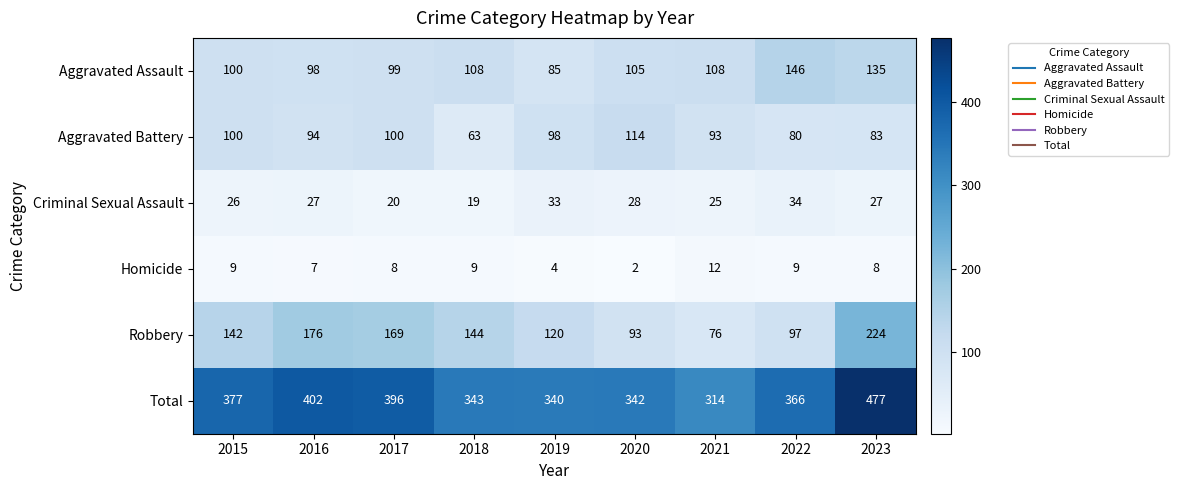

What is the total value across all series at 2021?

628